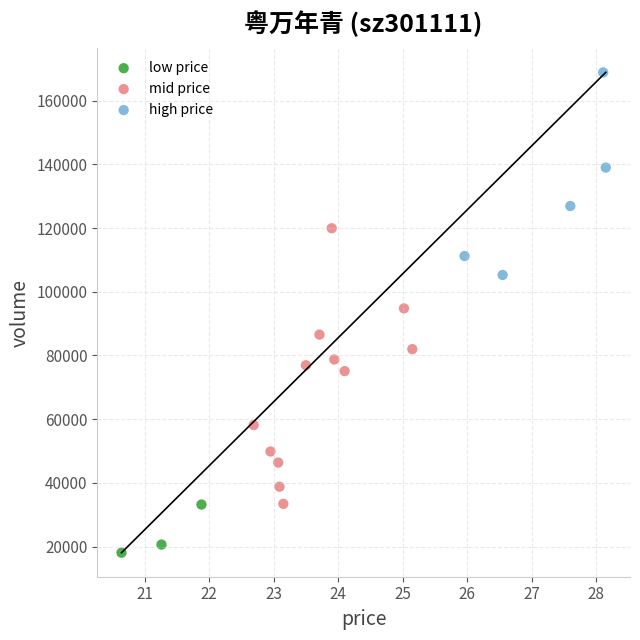

Which series contains the lowest Y value?

low price